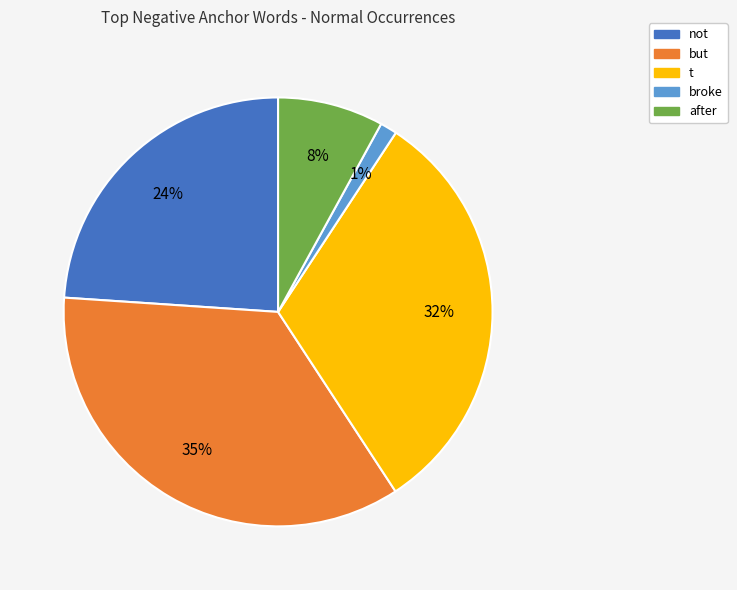

What is the smallest slice in the pie chart?

broke